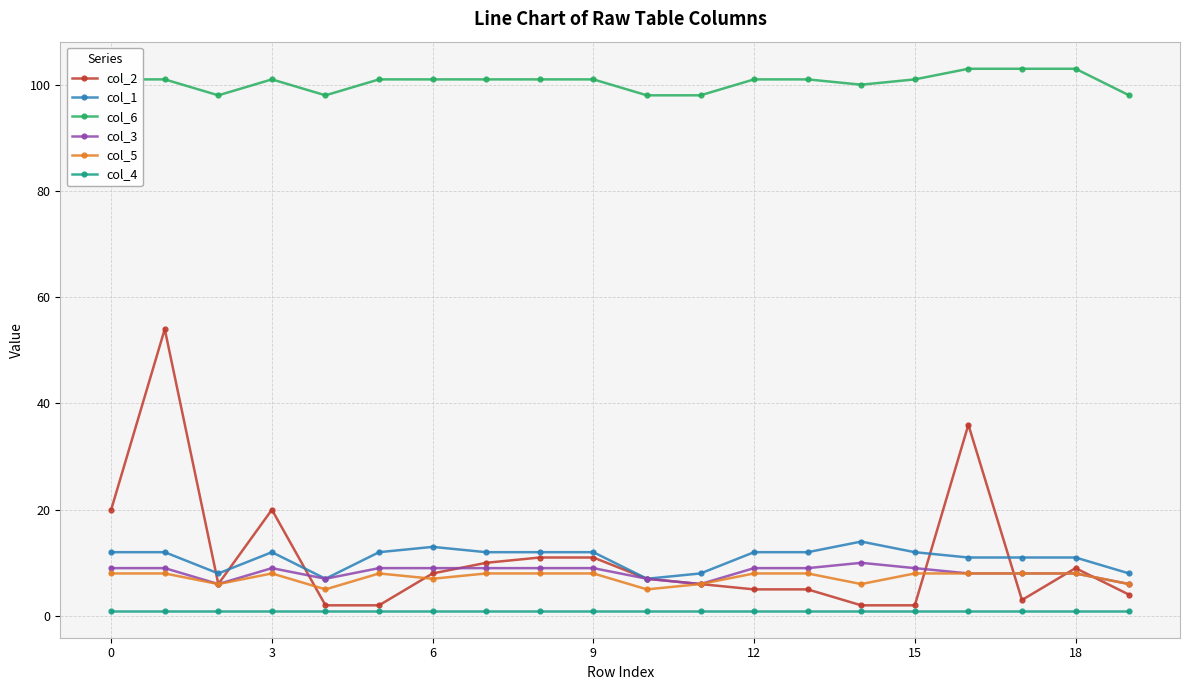

Which series has the largest range (max minus min)?

col_2